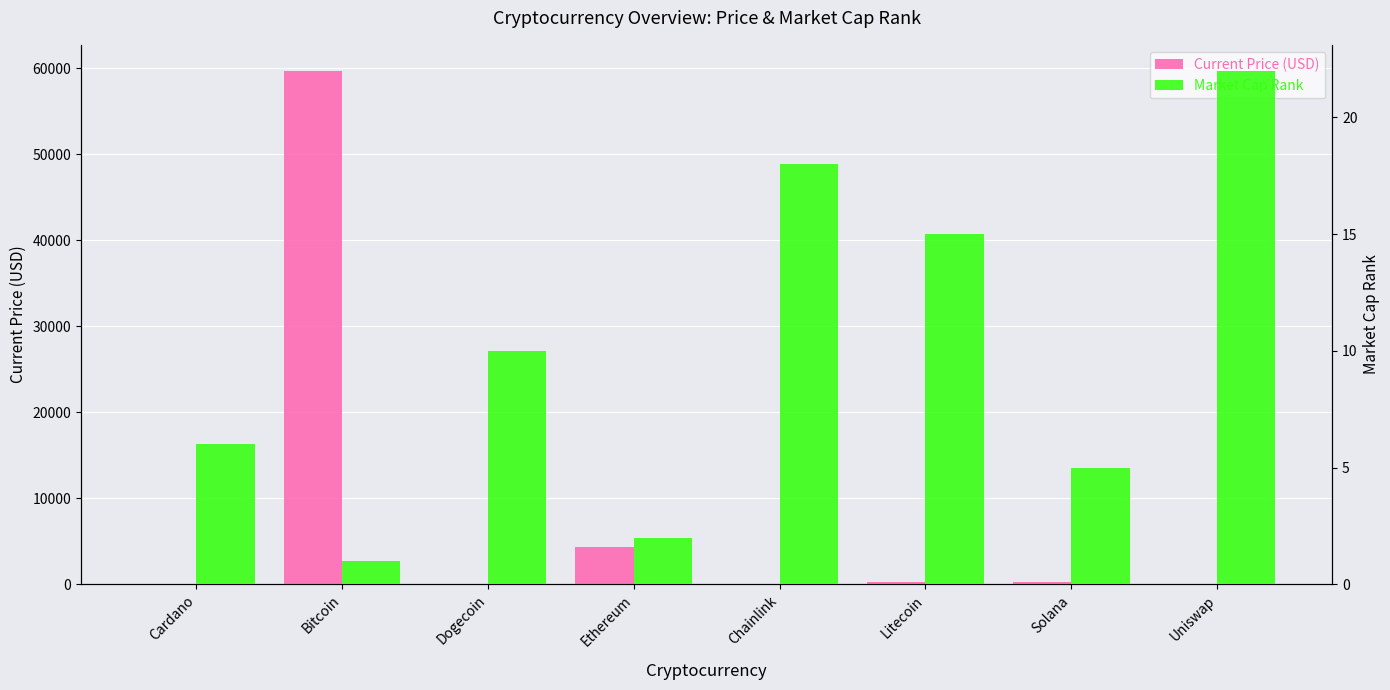

How many bars are there in each group?

2